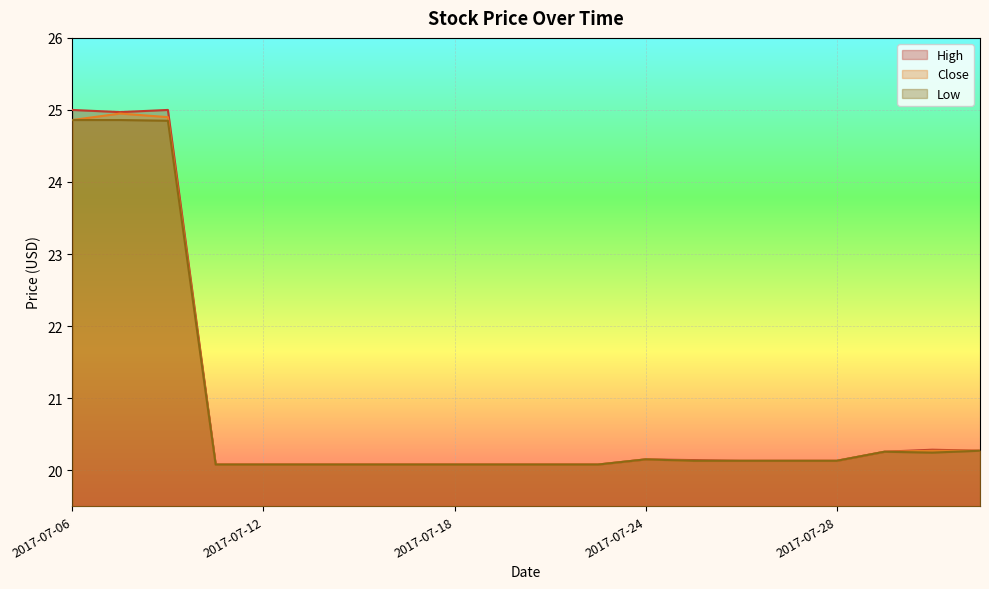

Where is the first local maximum for Close?

2017-07-07